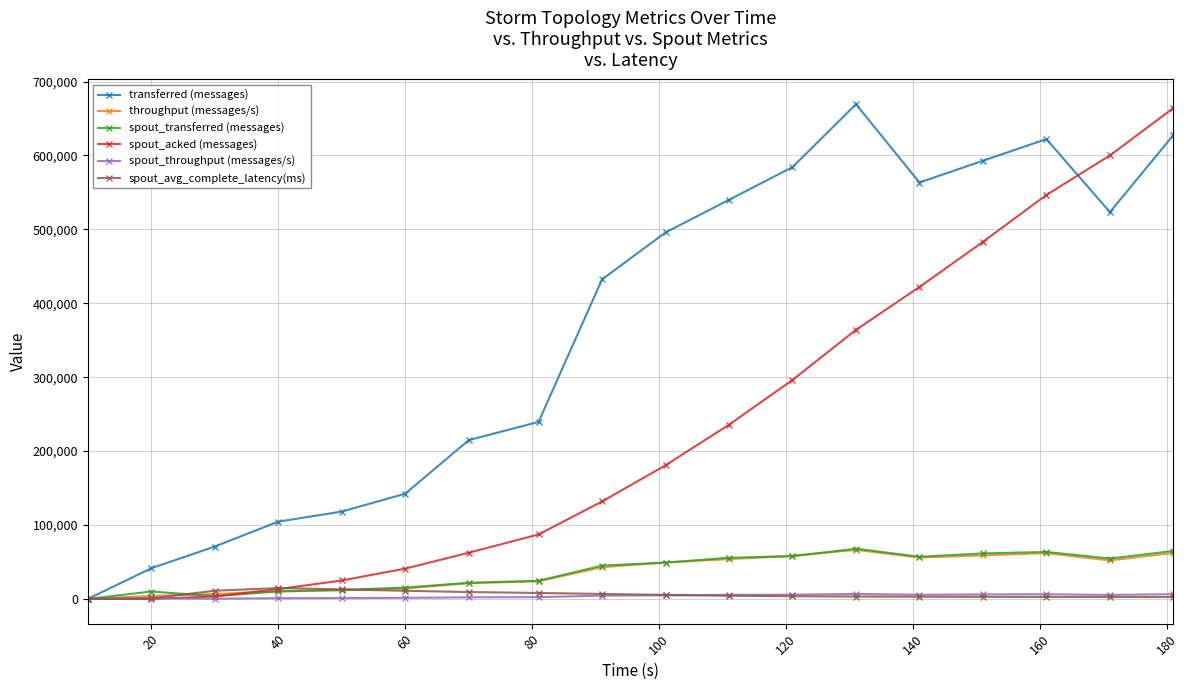

What is the greatest value displayed?

669360.0